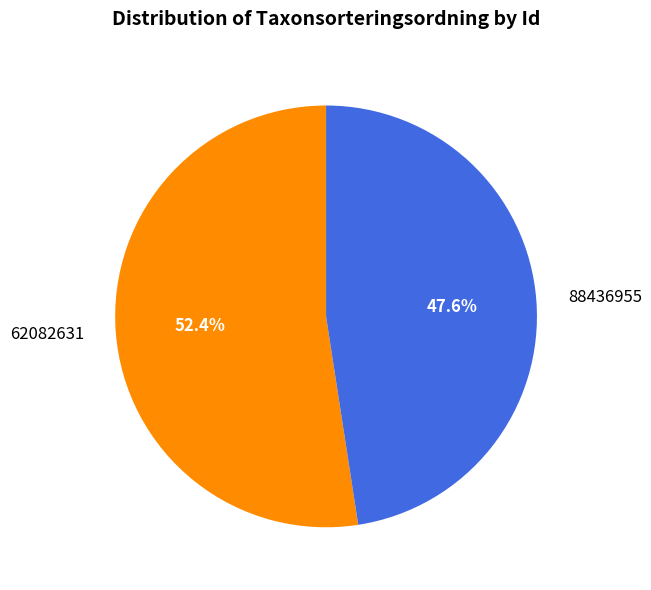

Is there a majority slice in this chart?

Yes